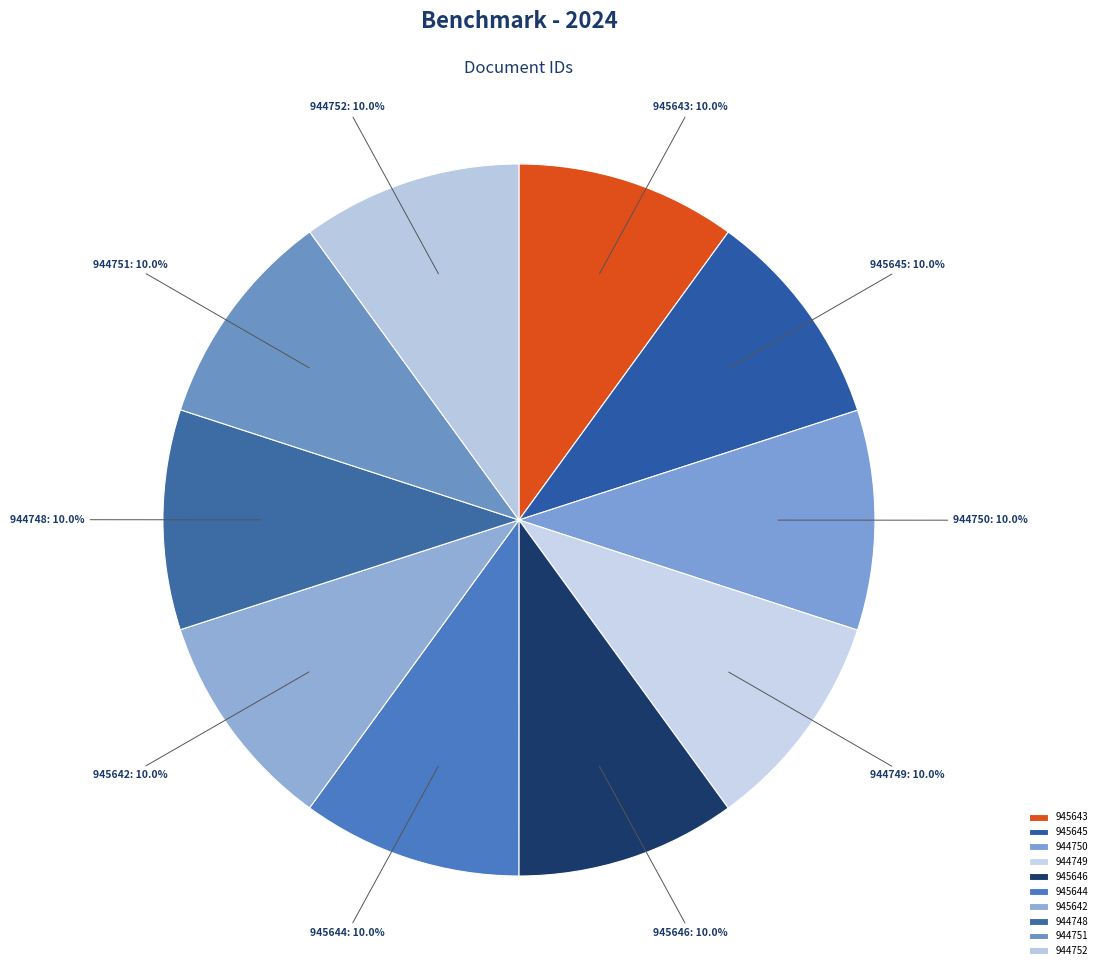

To the nearest percent, what portion does 944751 represent?

10%